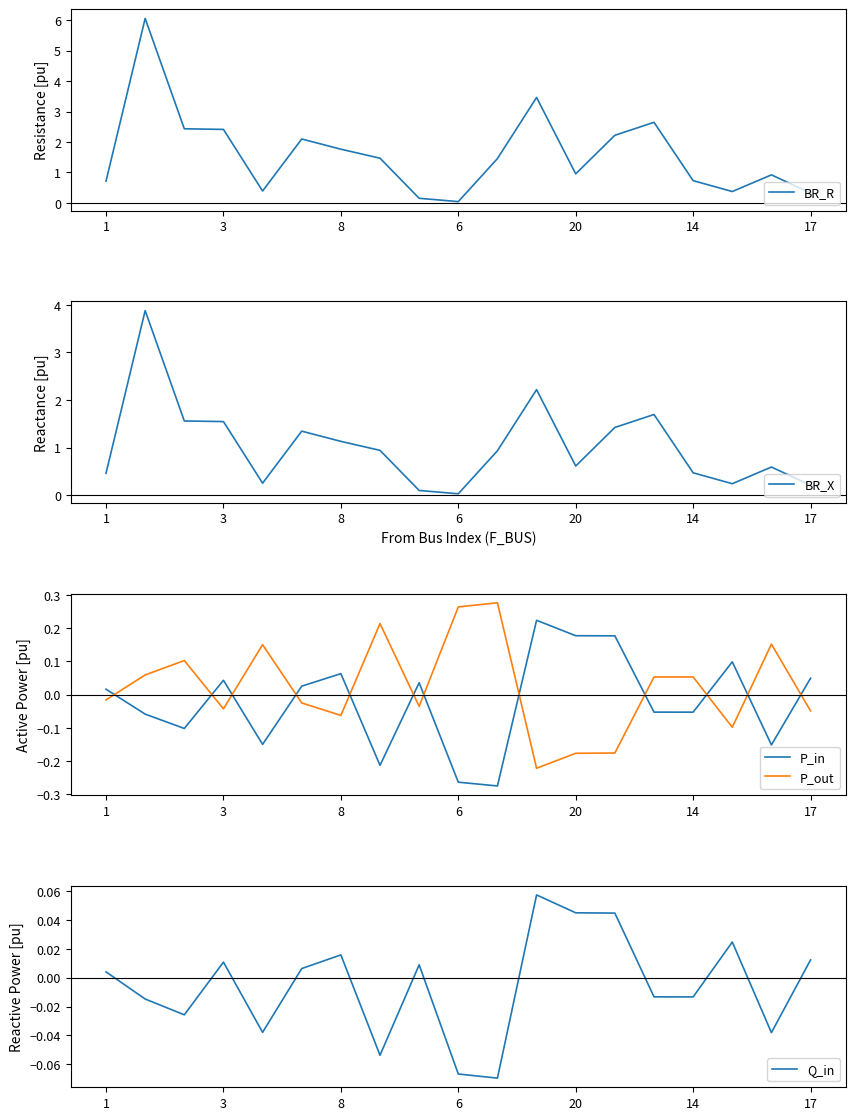

What is the difference between the BR_R values at 14 and 17?

0.4